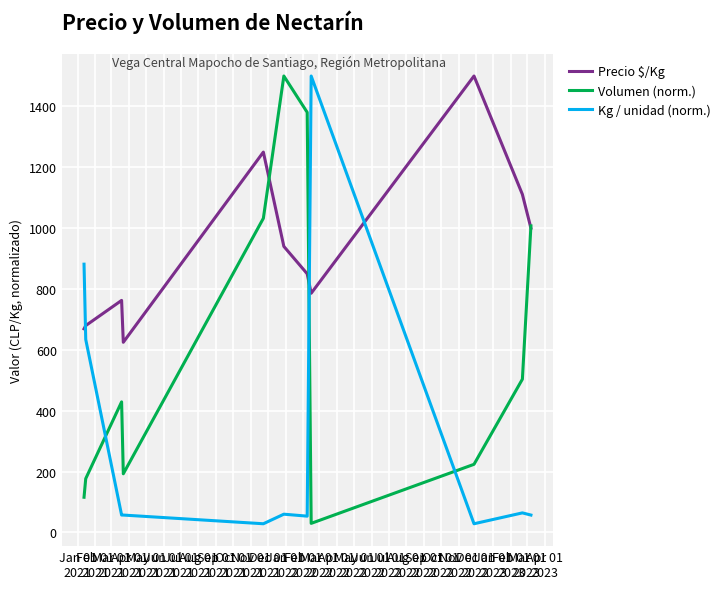

Which series ends up on top after the final intersection of Precio $/Kg and Kg / unidad (norm.)?

Precio $/Kg